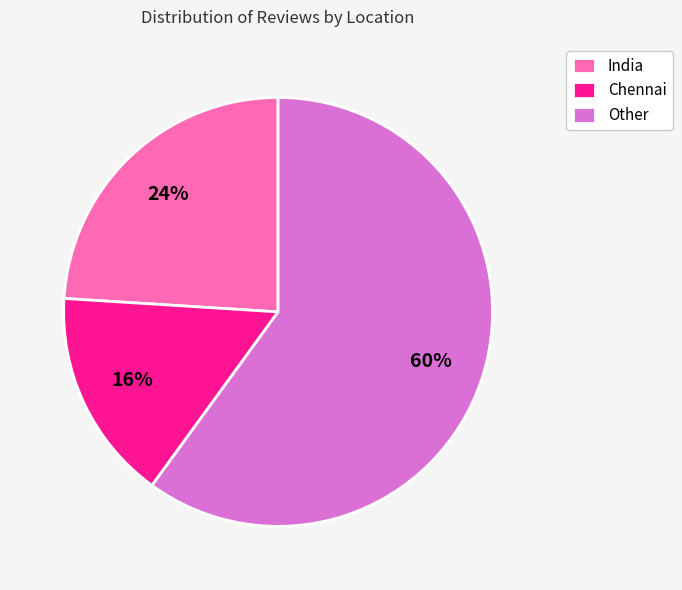

To the nearest percent, what is the difference between the largest and smallest slice percentages?

44%